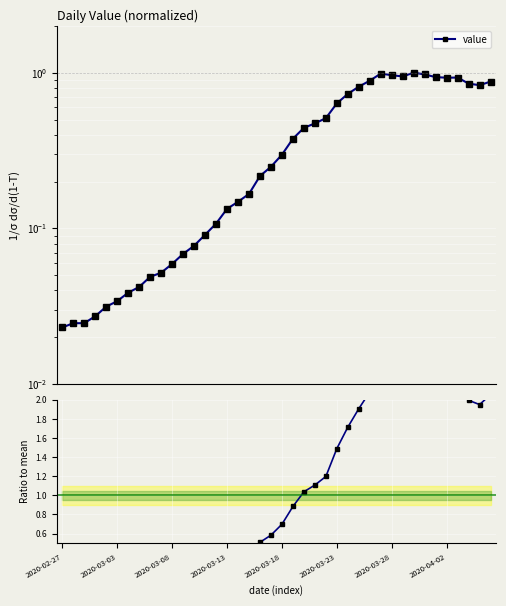

What is the ratio of the value at 28 to the value at 29?

0.9